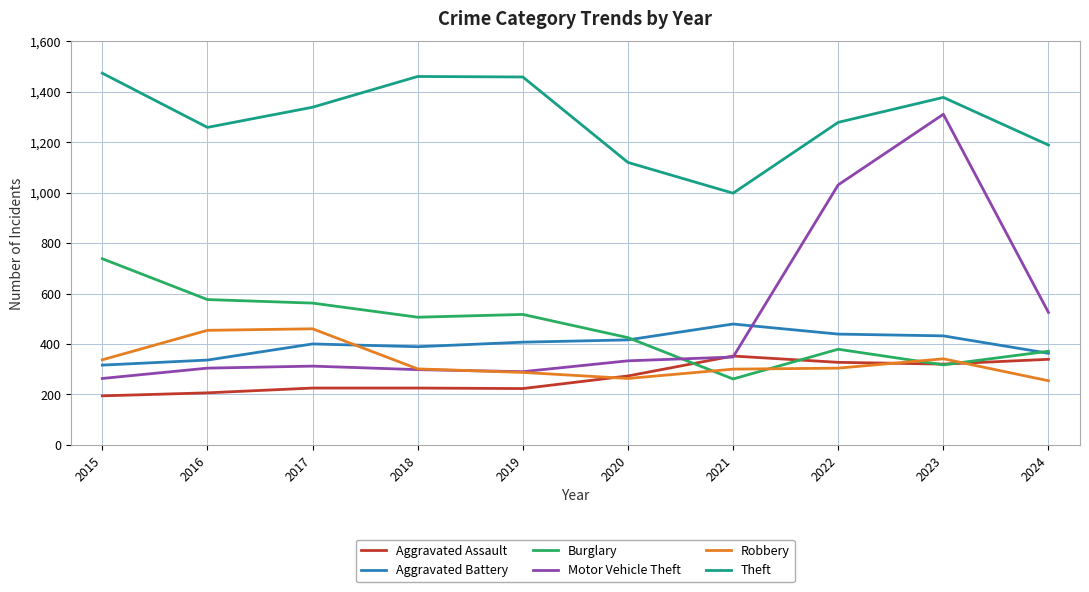

Which series has the widest spread of values?

Motor Vehicle Theft